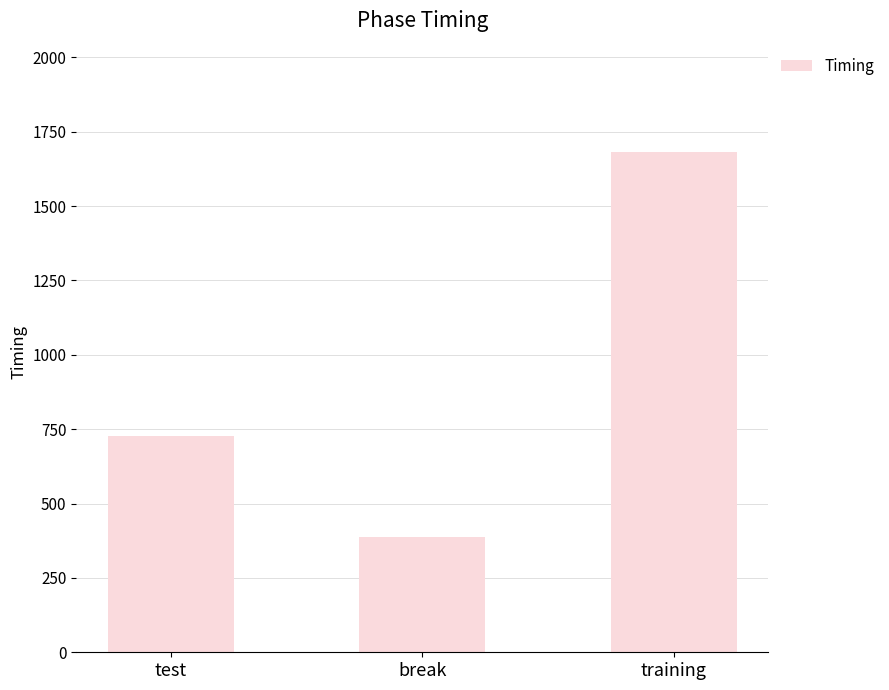

What is the sum of the values at training and test?

2409.3